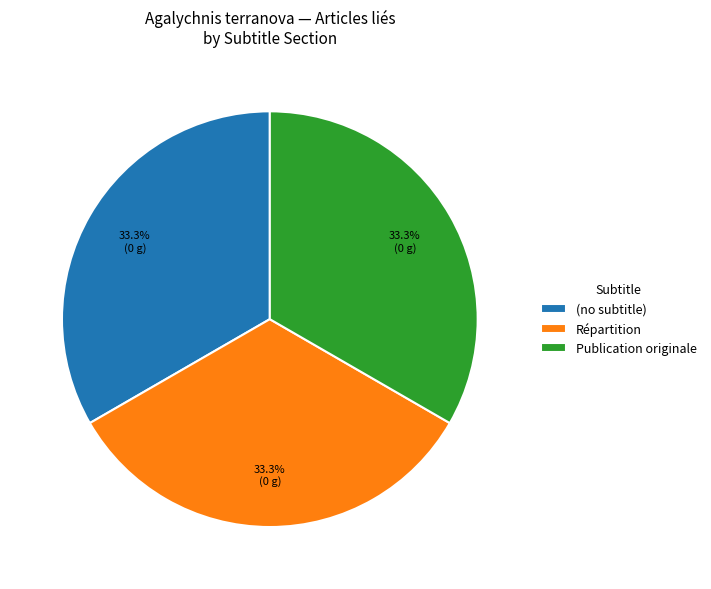

True or false: (no subtitle) accounts for 15% of the total.

False